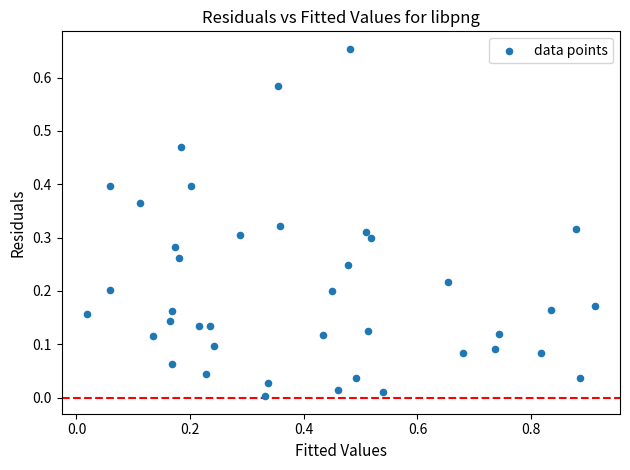

What is the range of X values (max minus min)?

0.9